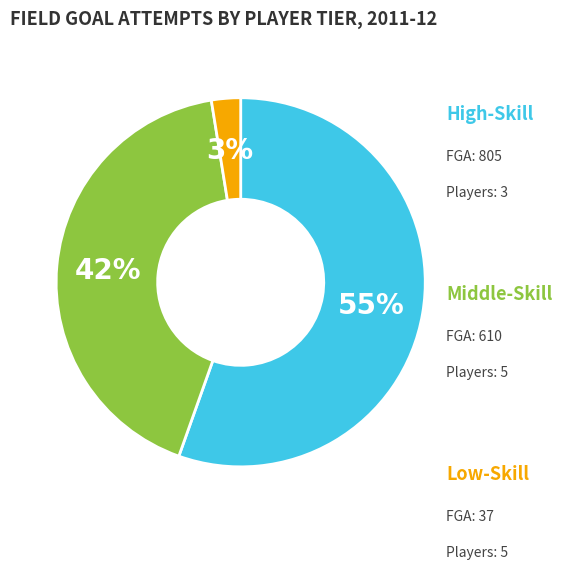

Is there any slice that represents more than half of the pie?

Yes